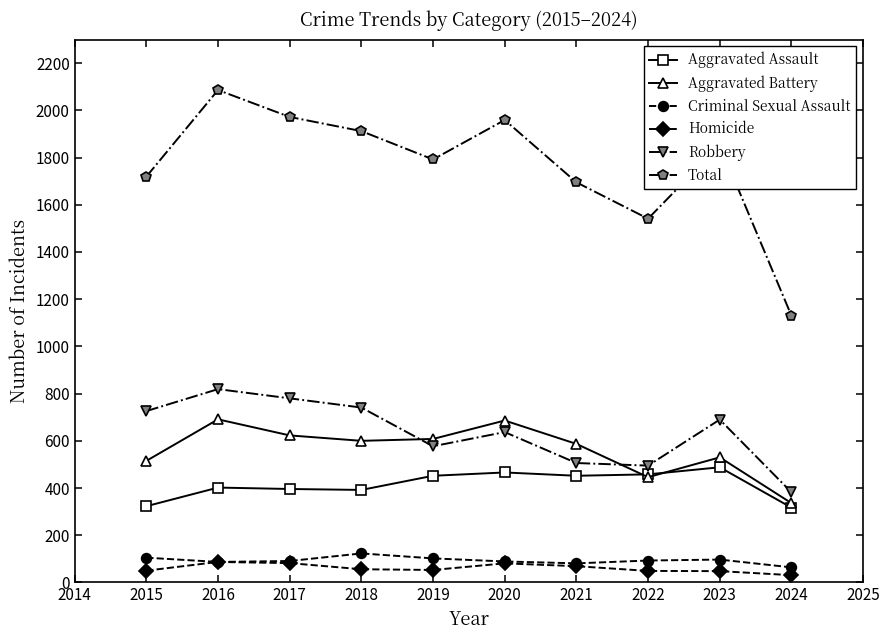

What is the value of the Aggravated Battery point at the 4th from the left?

600